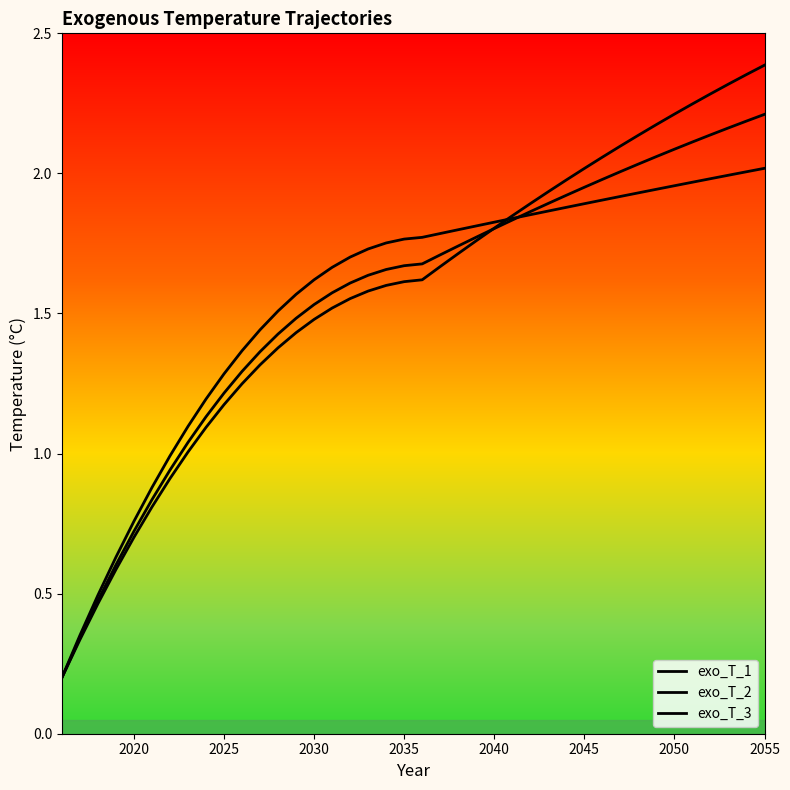

Does the chart display data point markers on the line(s)?

No